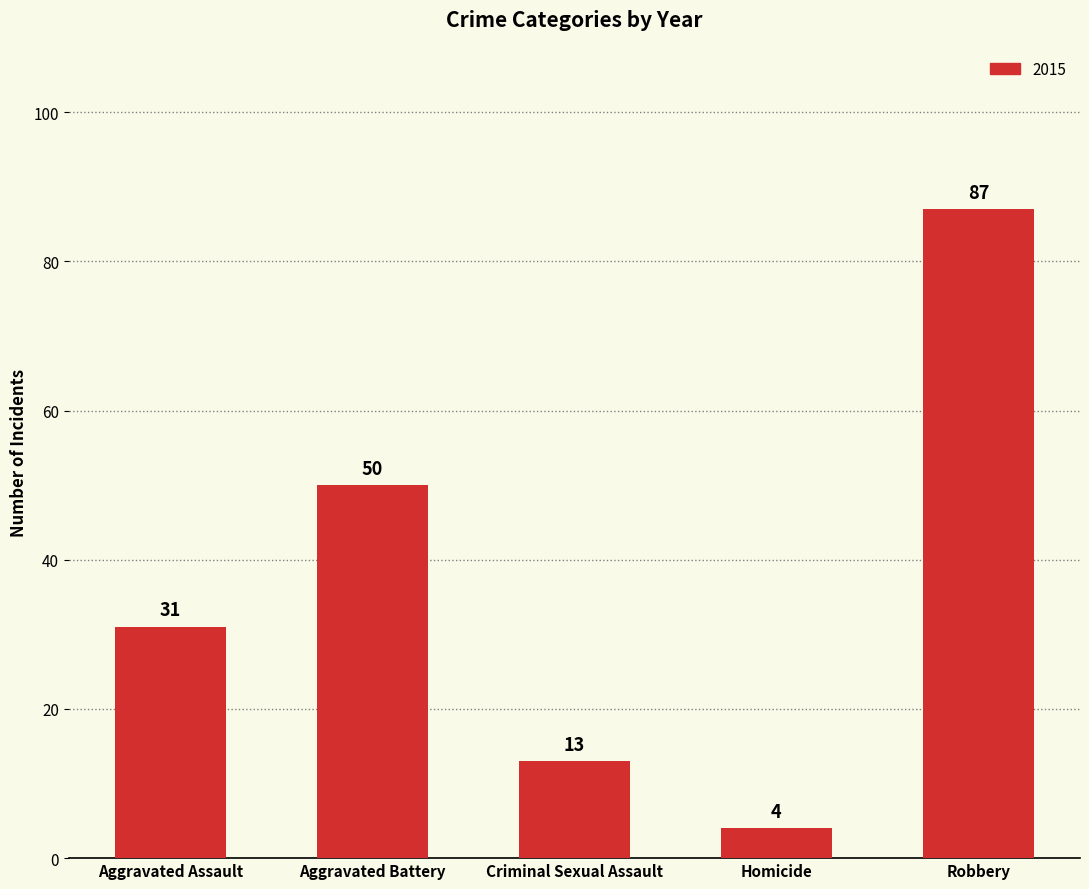

What position from the right is Robbery?

1